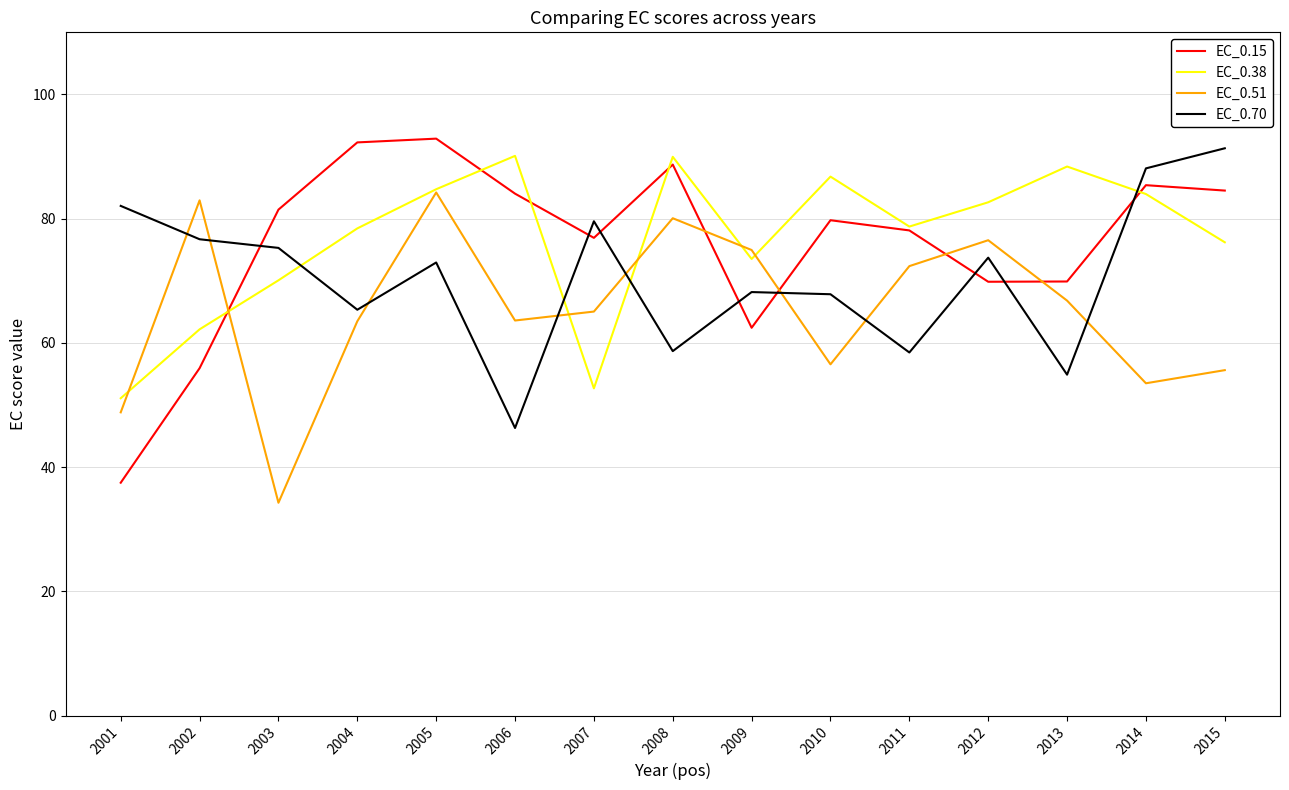

Does the chart display data point markers on the line(s)?

No